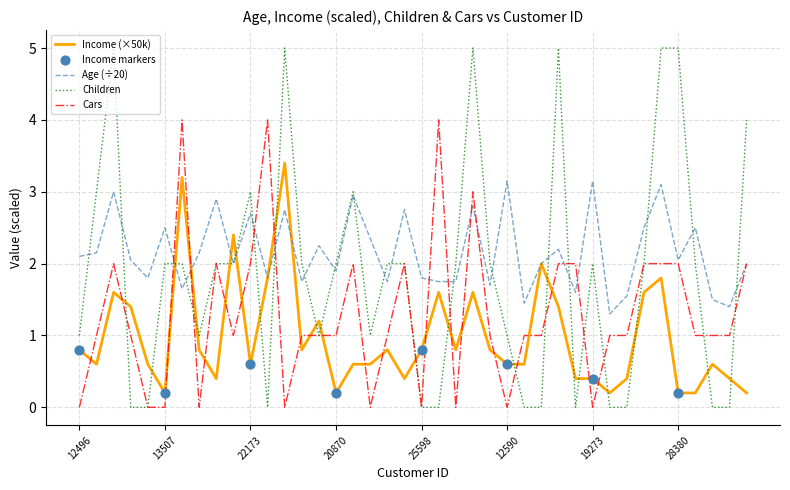

Which series has the largest range (max minus min)?

Children